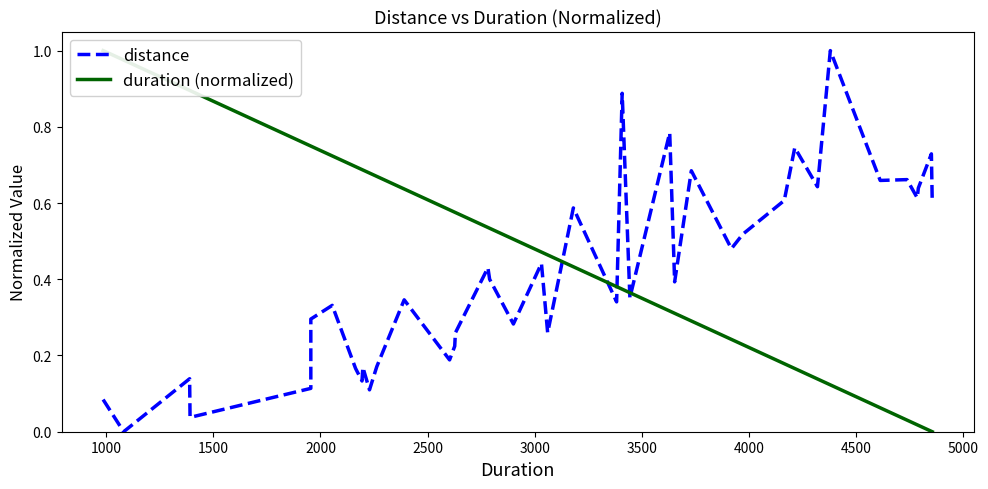

True or false: duration (normalized) has a value of -0.7 at 39.

False